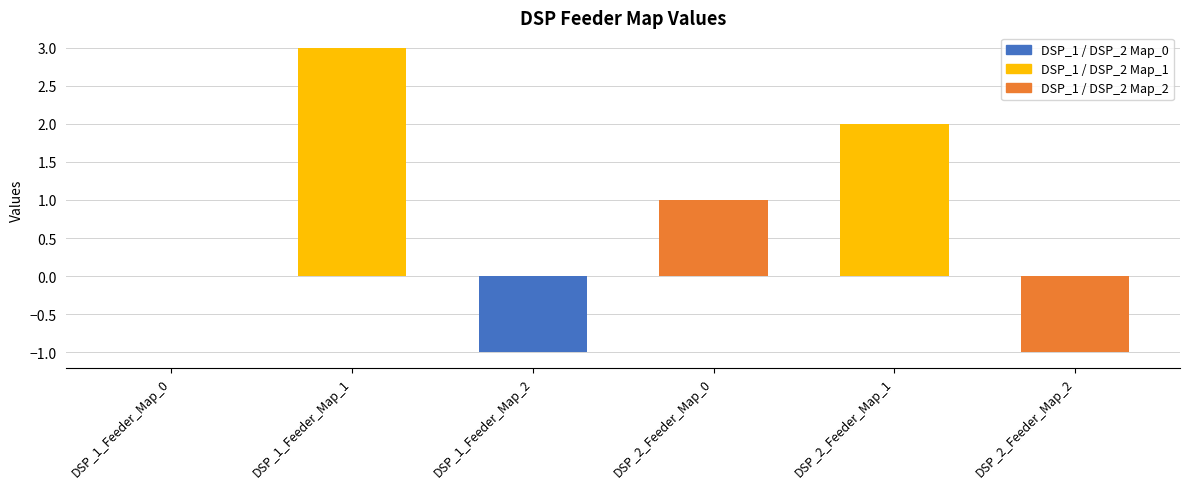

Which label corresponds to the largest value in the chart?

DSP_1_Feeder_Map_1